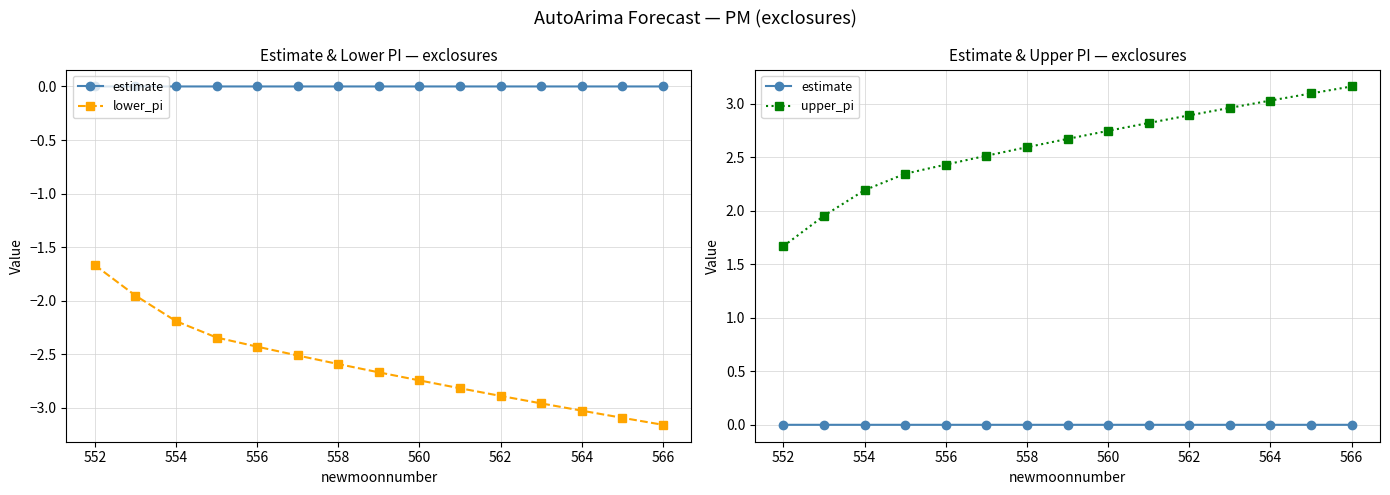

True or false: lower_pi and upper_pi intersect in this chart.

False